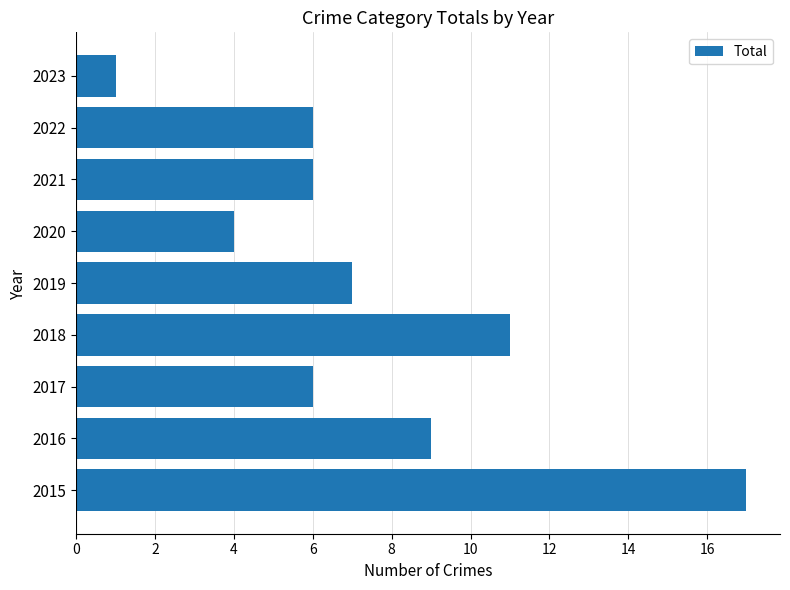

Are the bars grouped side by side (vs. stacked)?

No